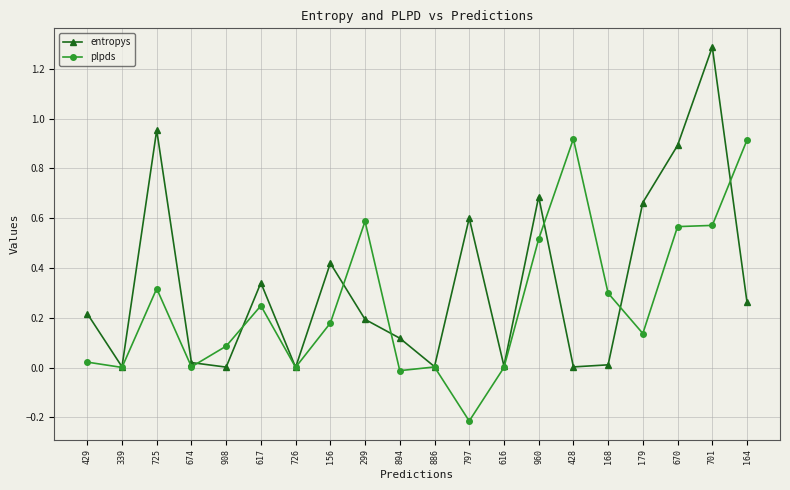

Does the chart have visible grid lines?

Yes